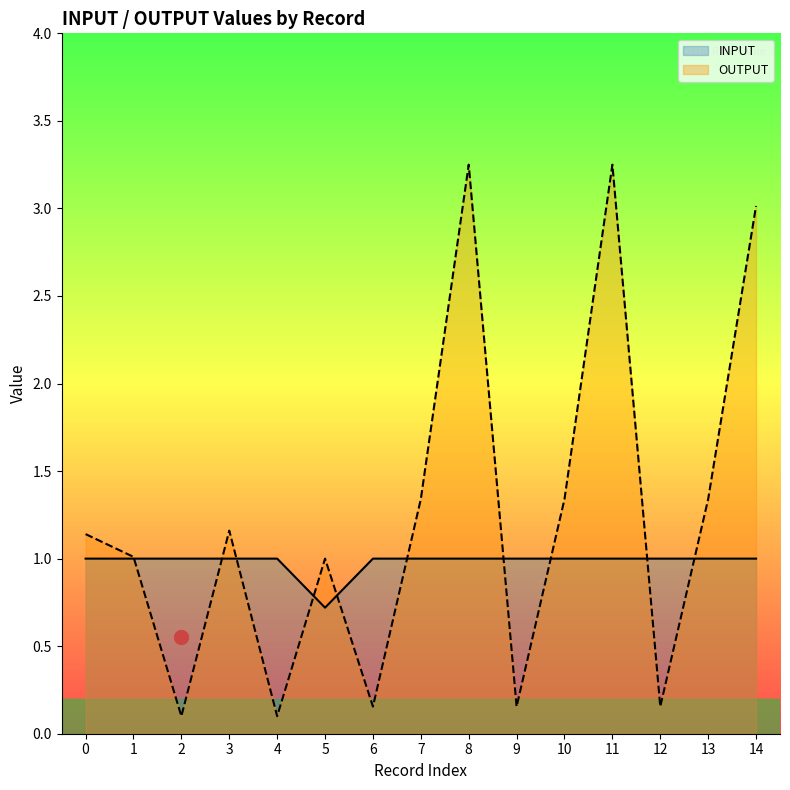

What is the highest value of the OUTPUT series?

3.2